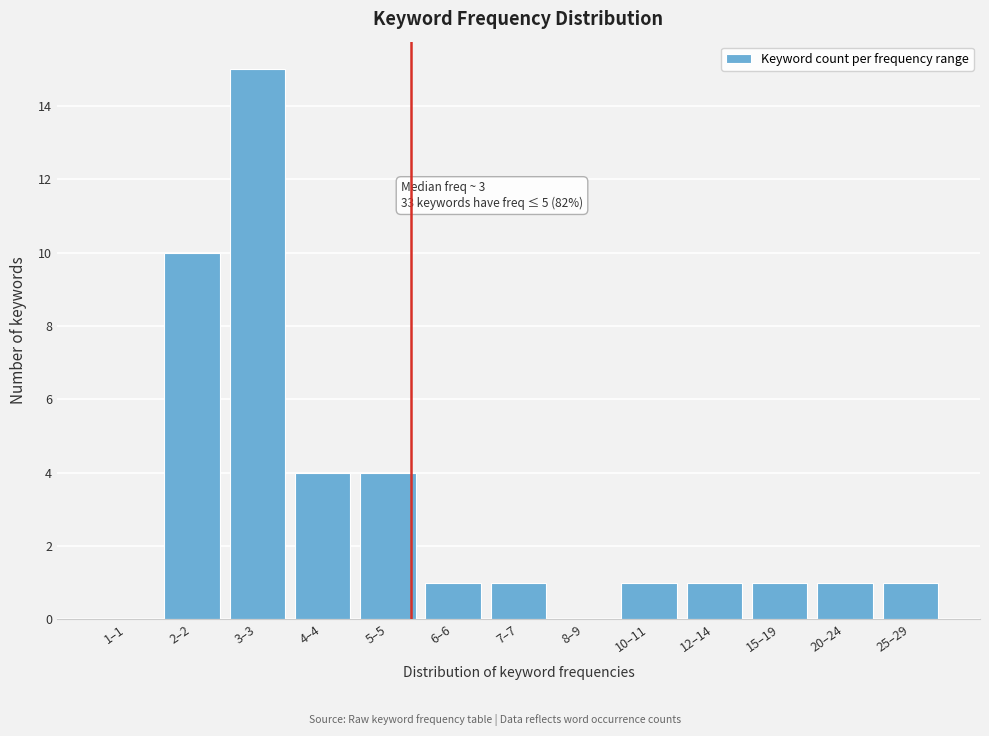

Reading left to right, list all the values displayed in this chart.

1–1=0	2–2=10	3–3=15	4–4=4	5–5=4	6–6=1	7–7=1	8–9=0	10–11=1	12–14=1	15–19=1	20–24=1	25–29=1